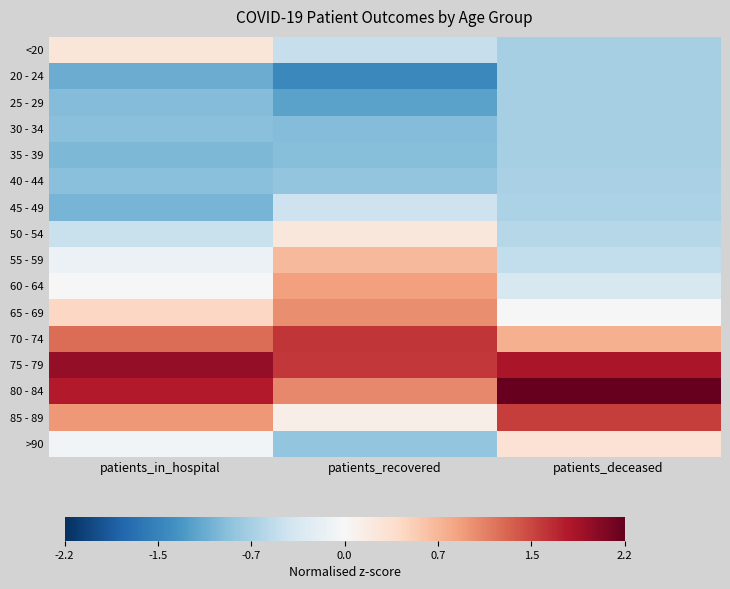

At how many categories does at least one series exceed 1?

3